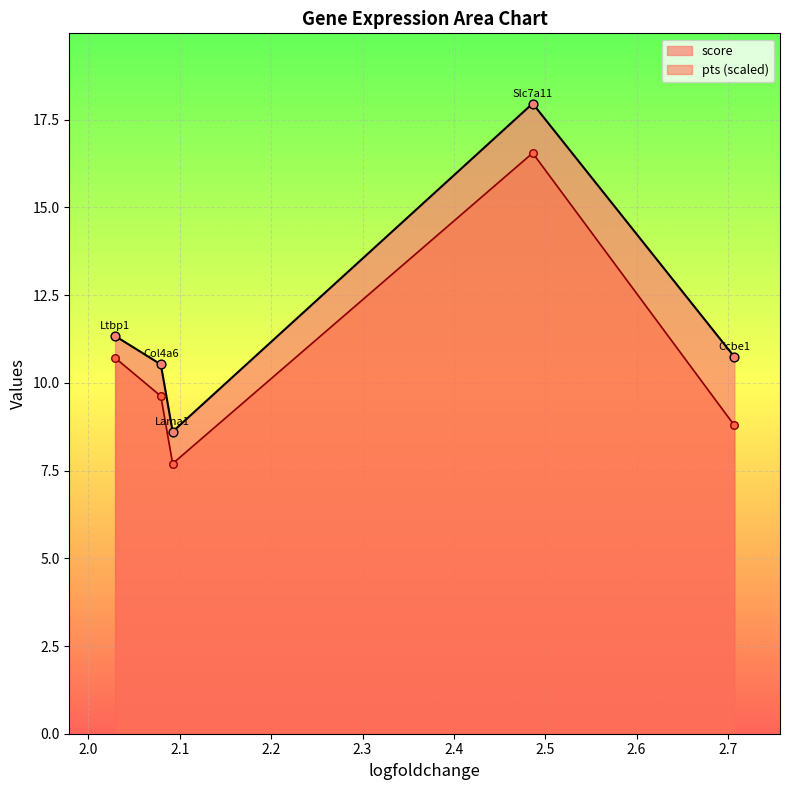

At how many categories does at least one series exceed 7?

5